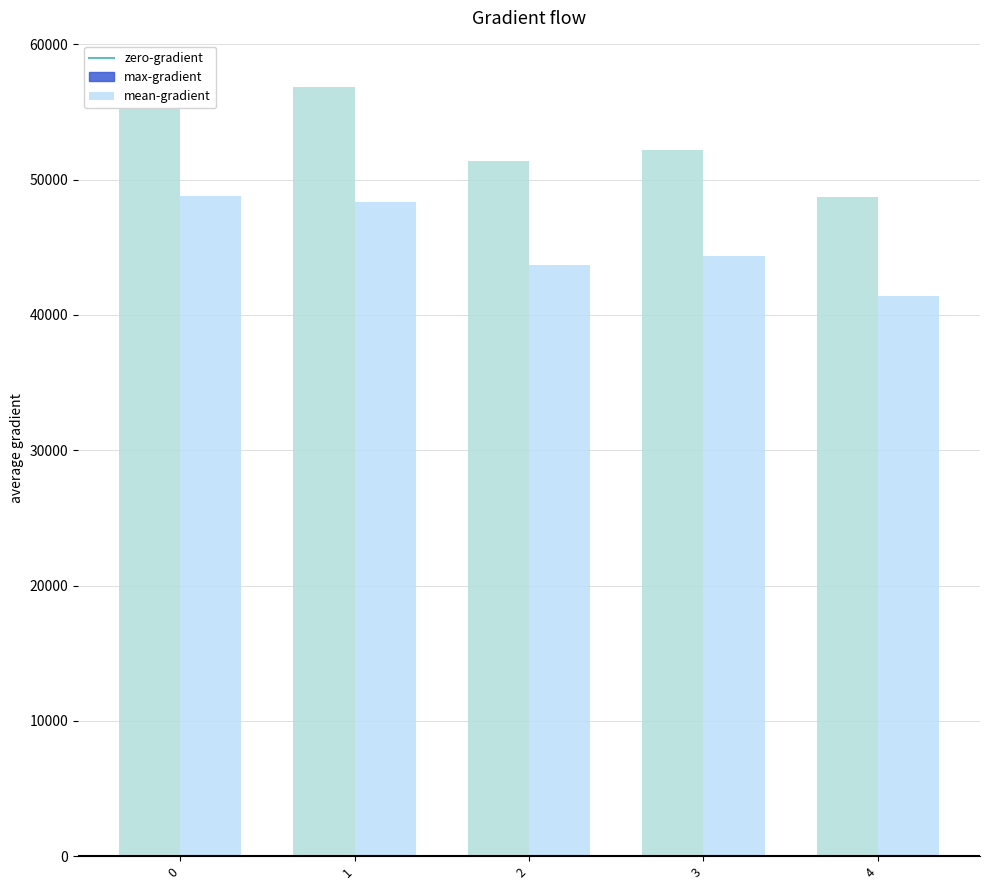

List the labels in order of value, largest first.

0, 1, 3, 2, 4